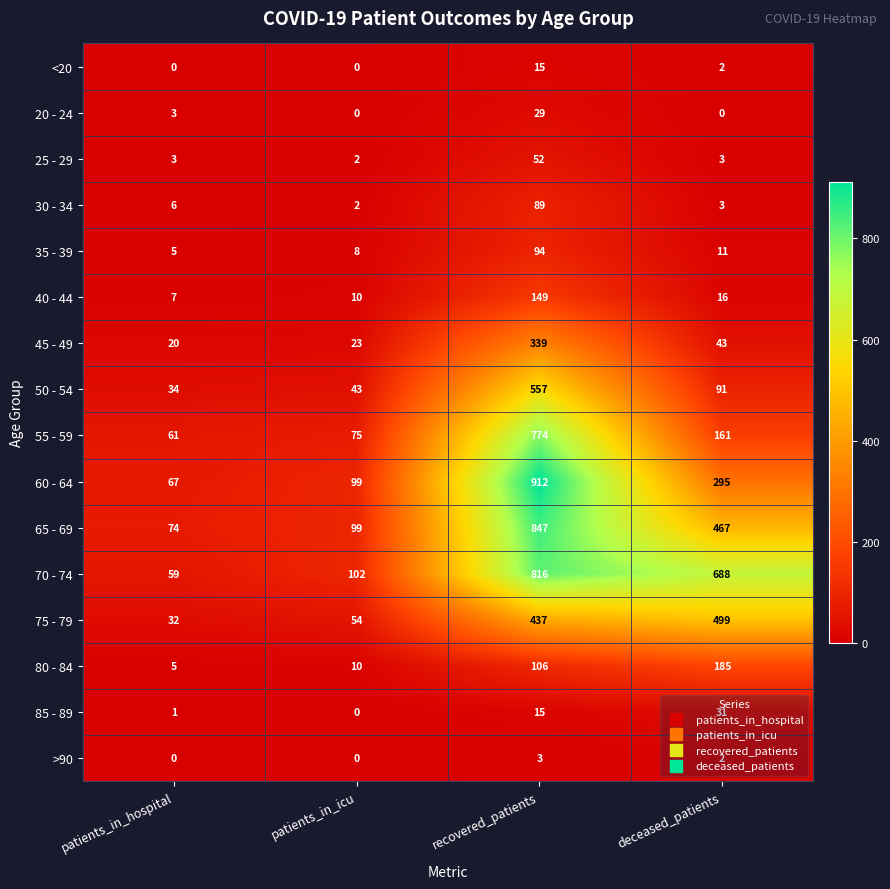

Is the value of 70 - 74 at patients_in_icu greater than the value of 50 - 54 at deceased_patients?

Yes